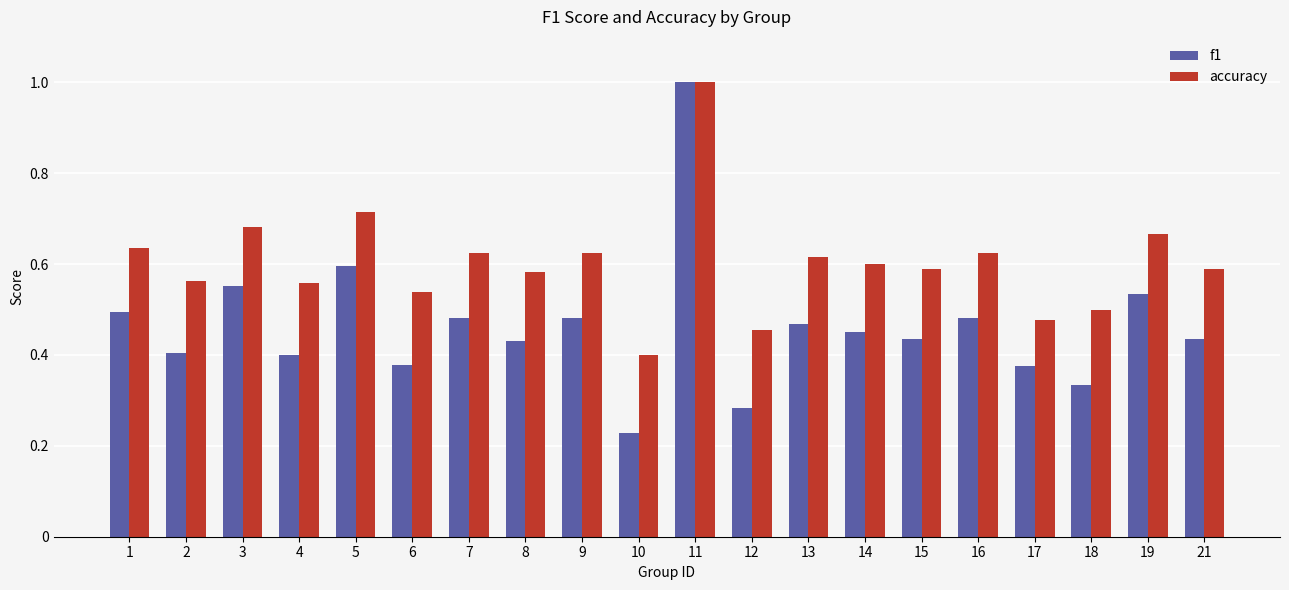

What is the total value across all series at 21?

1.0